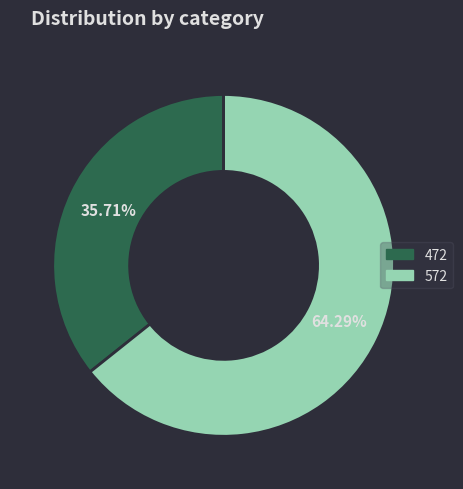

Which slice is the smallest?

472